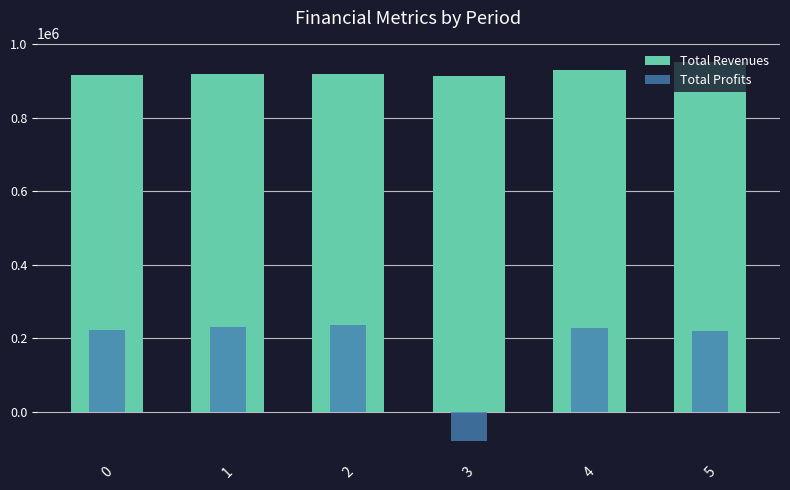

What is the spread (max minus min) of values at 5?

730994.3